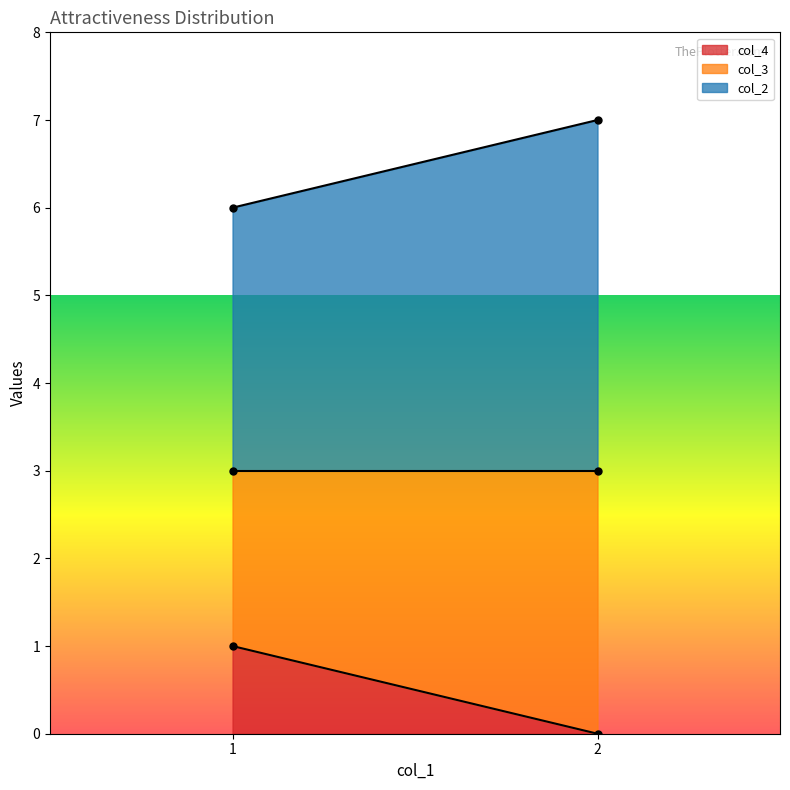

At which category does the chart reach its minimum across all series?

2